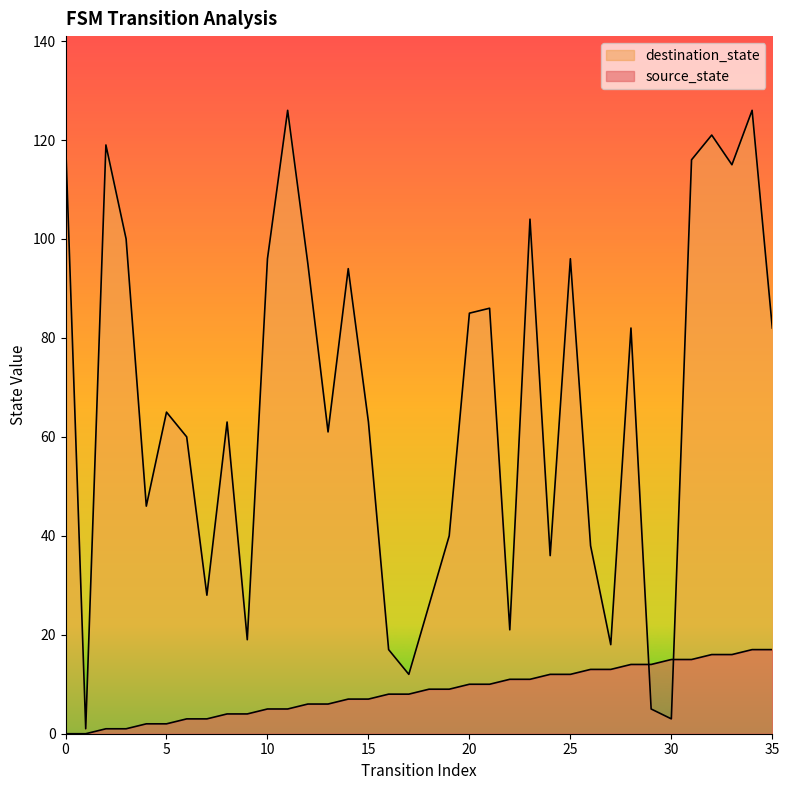

The destination_state series shows 158 at 0. True or false?

False